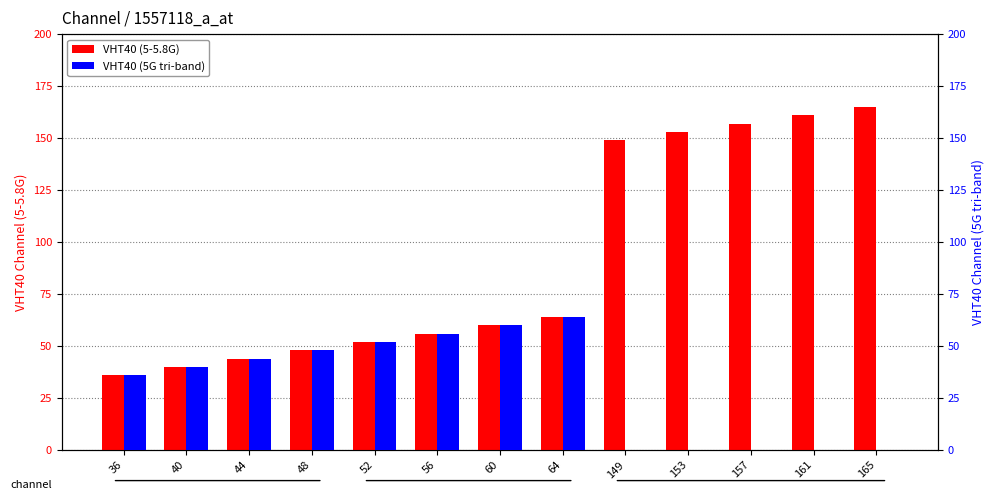

What is the sum of the VHT40 (5G tri-band) values at 149 and 48?

48